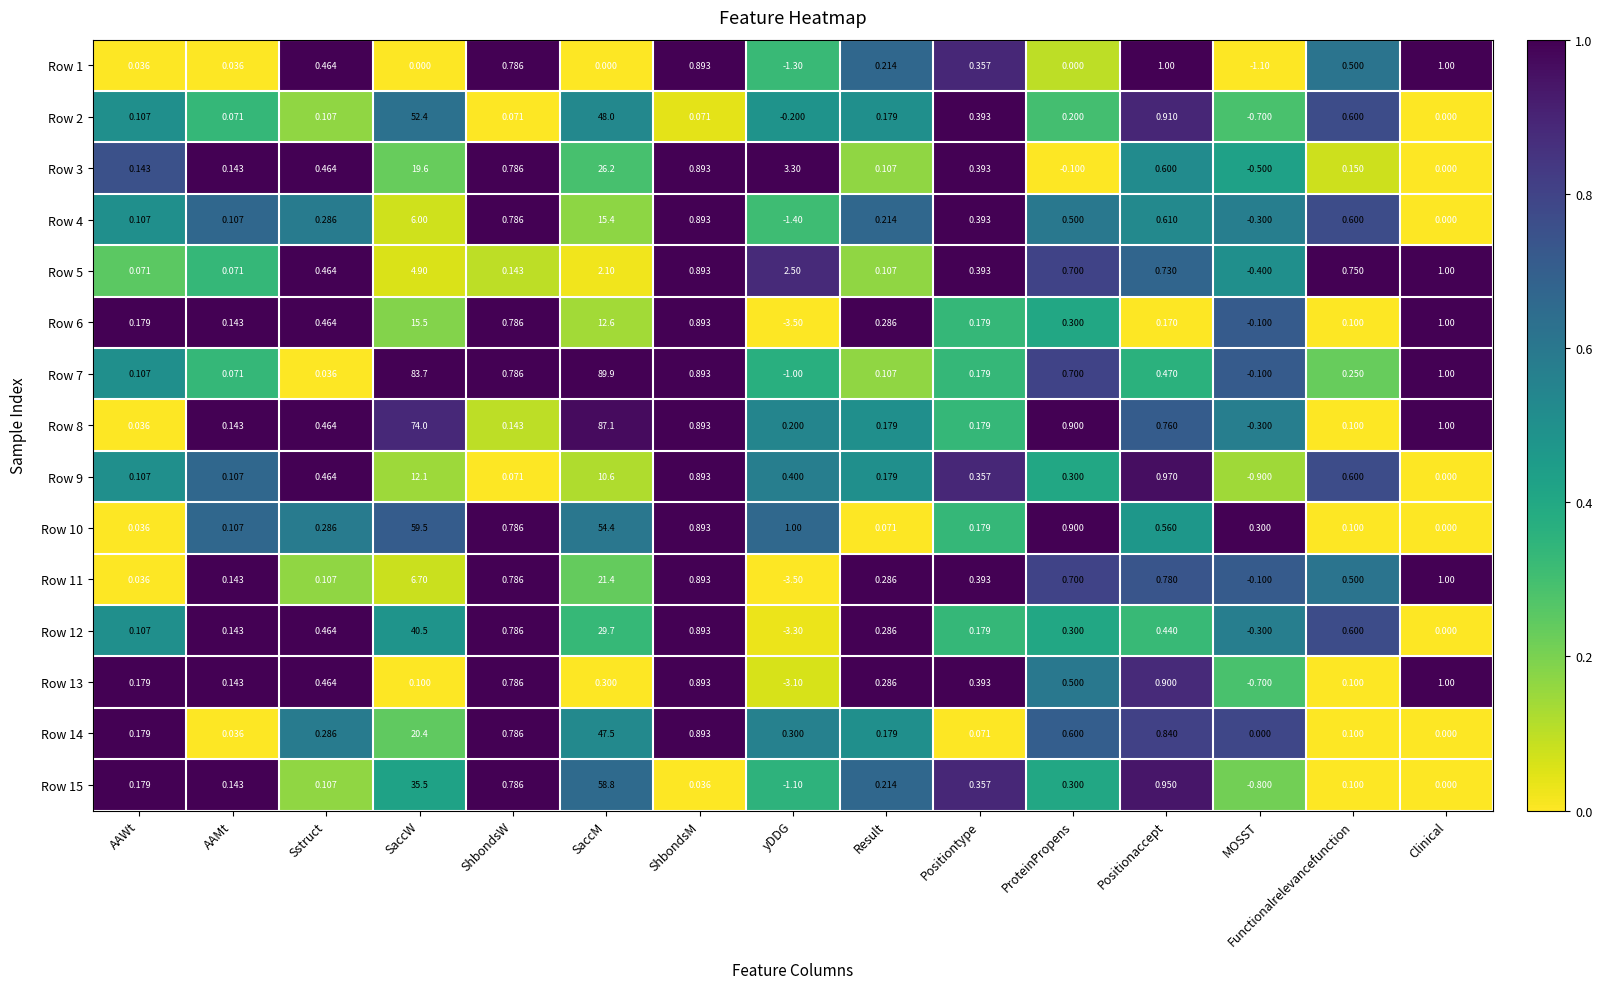

Rank the categories by Row 12 value from lowest to highest.

yDDG, MOSST, Clinical, AAWt, AAMt, Positiontype, Result, ProteinPropens, Positionaccept, Sstruct, Functionalrelevancefunction, ShbondsW, ShbondsM, SaccM, SaccW